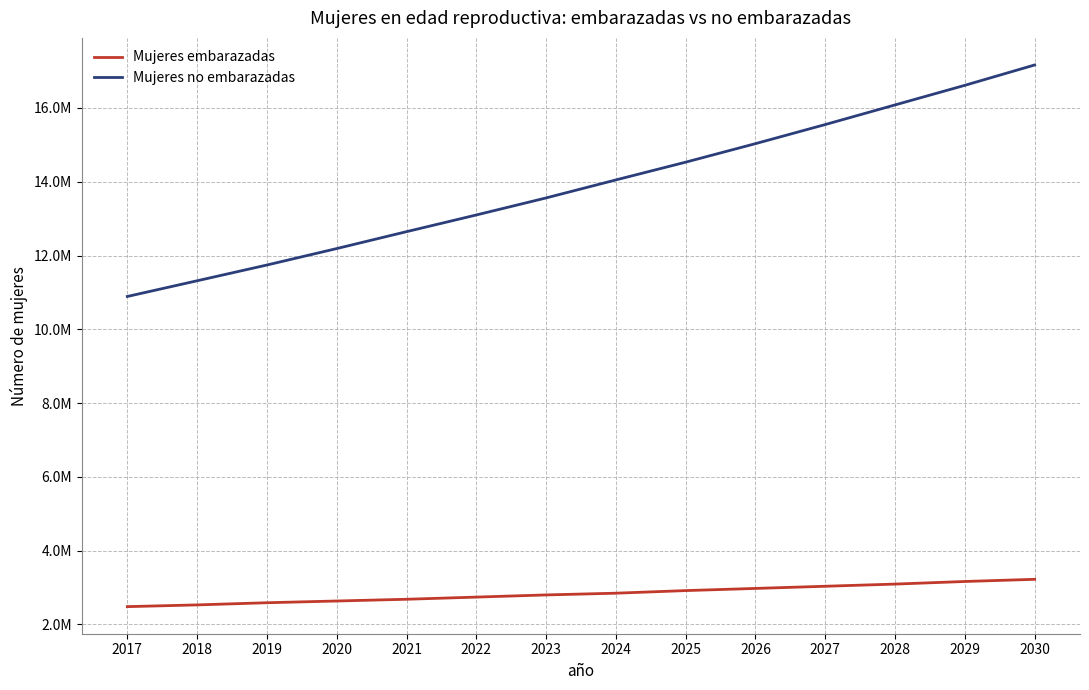

Is the value of Mujeres no embarazadas at 2021 greater than the value of Mujeres embarazadas at 2018?

Yes